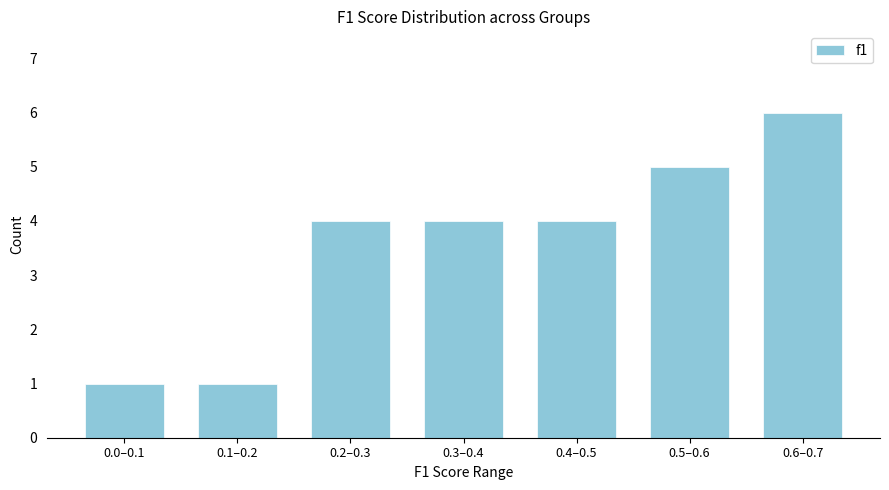

Reading left to right, transcribe all the data shown in this chart.

1	1	4	4	4	5	6